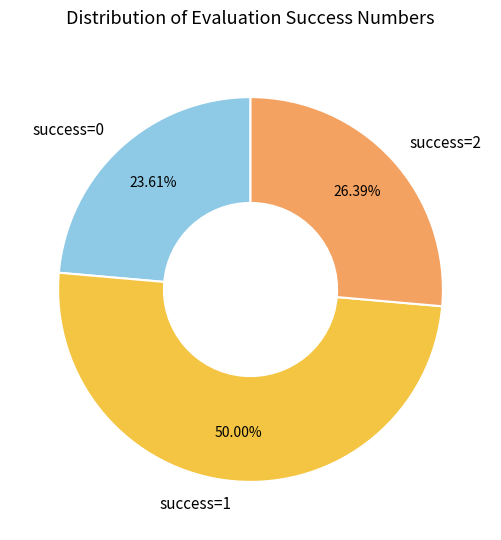

Rank the categories by value from highest to lowest.

success=1, success=2, success=0